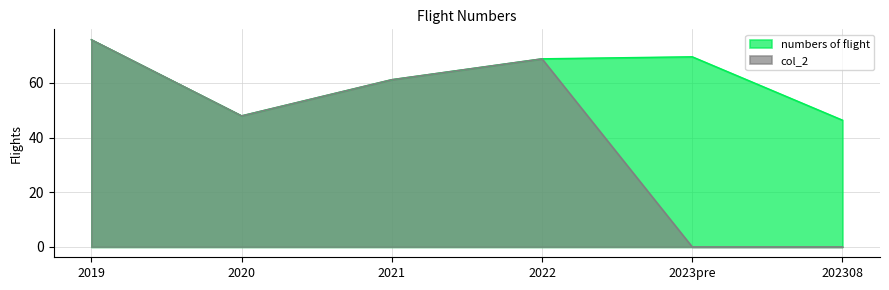

Is it true that numbers of flight equals 68.8 at 2022?

True